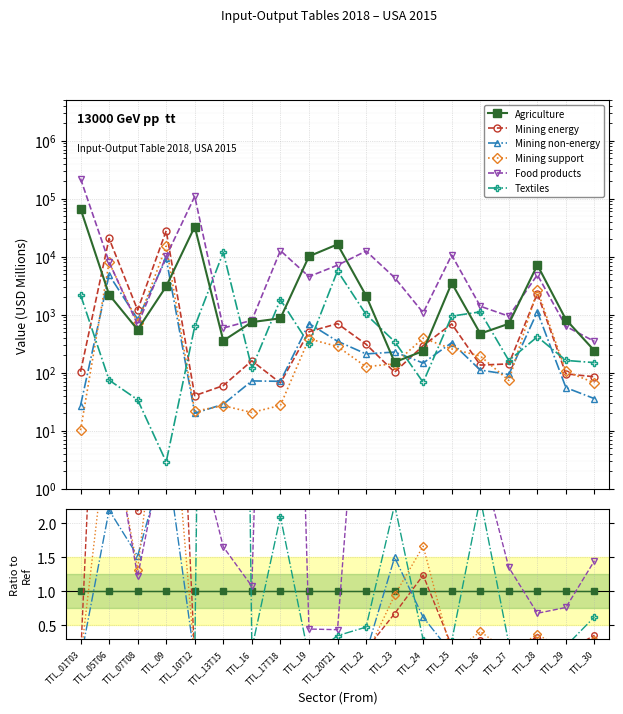

The Mining energy series shows 0.4 at TTL_30. True or false?

True